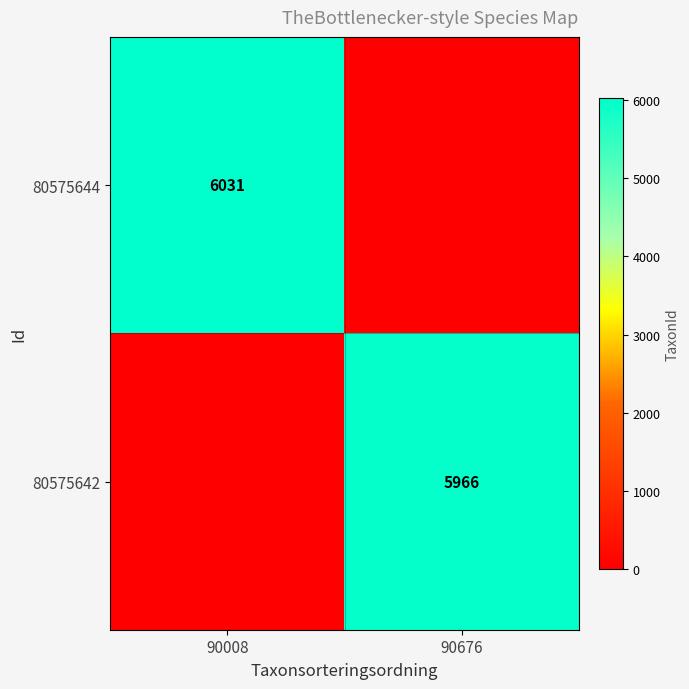

Is it true that 80575642 equals 5966 at 90676?

True